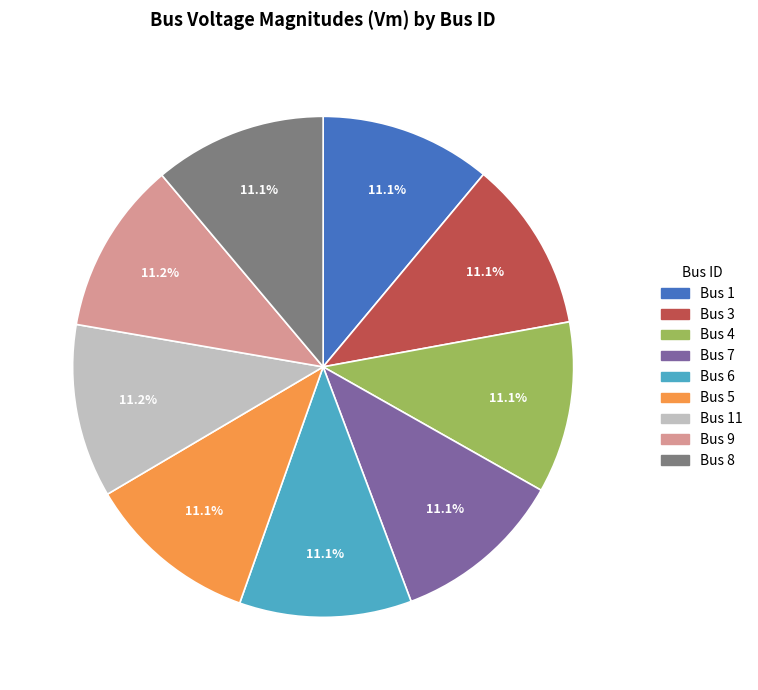

How many slices are in this pie chart?

9